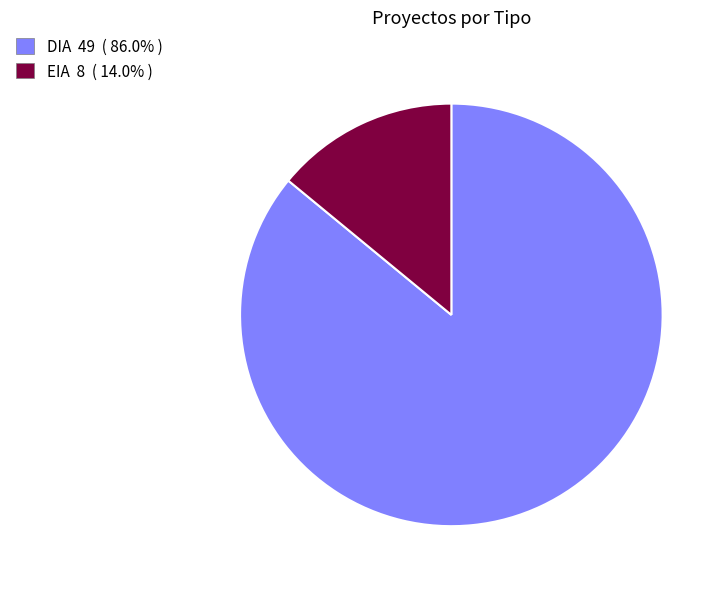

Is the sum of EIA and DIA greater than half?

Yes